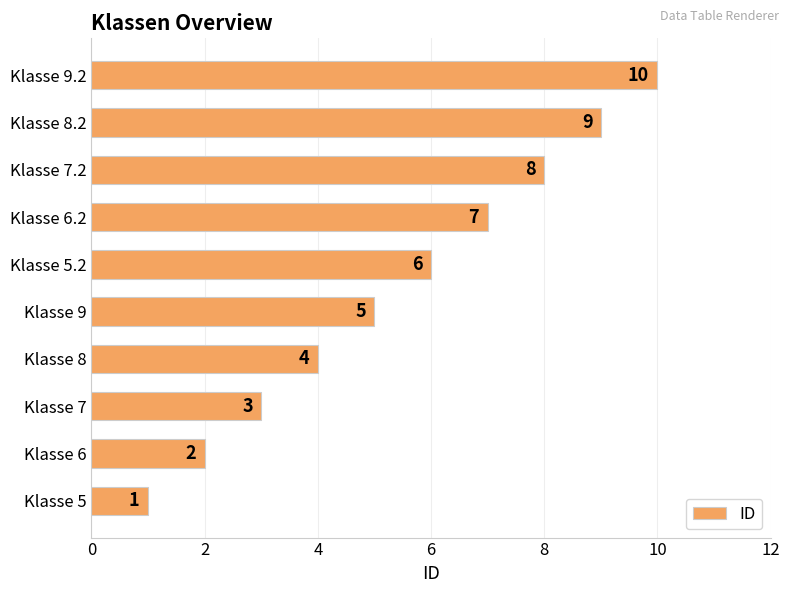

What is the difference between the second highest and second lowest values?

7